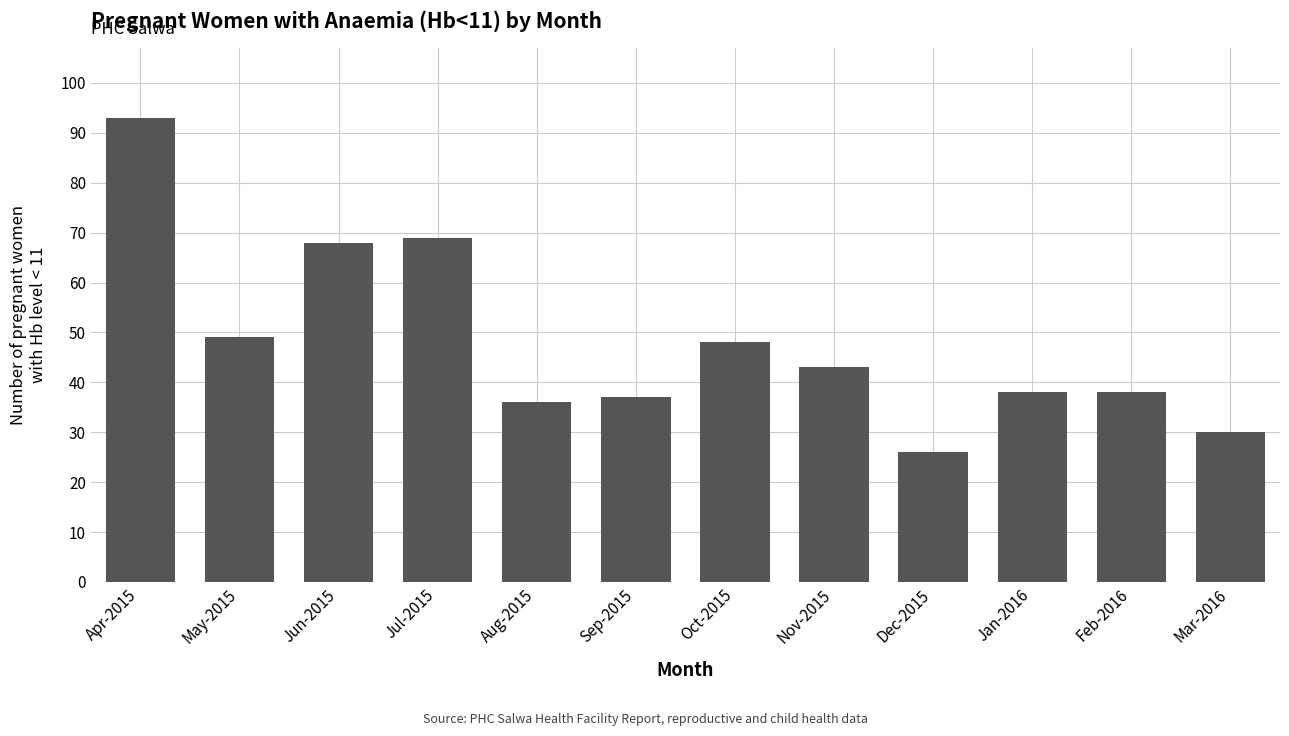

Are the bars horizontal?

No